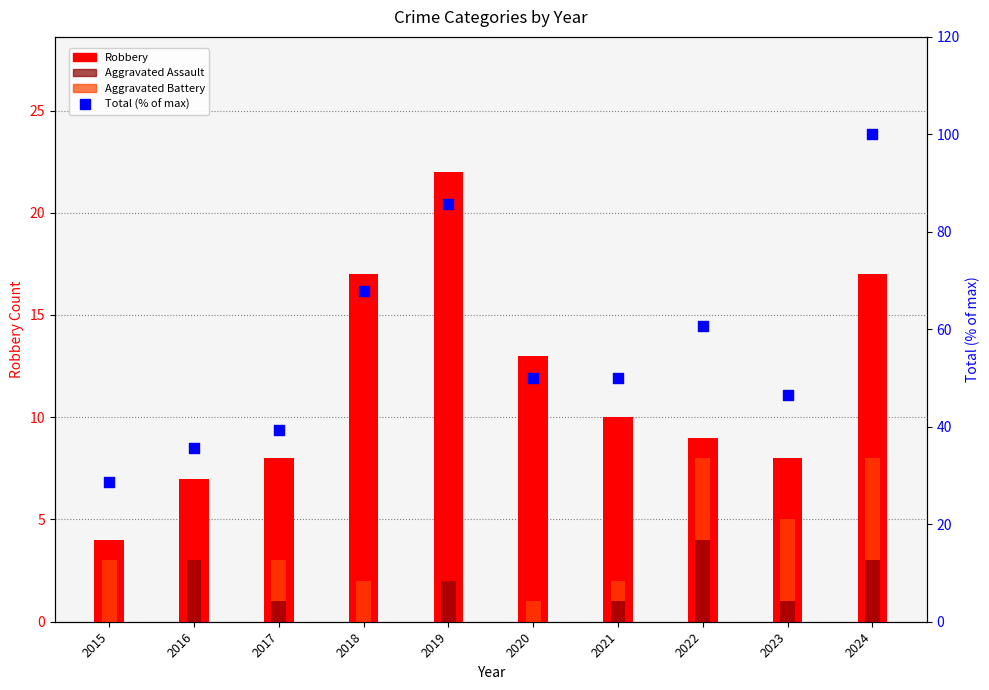

Which series has the widest spread of Y values?

Total (% of max)